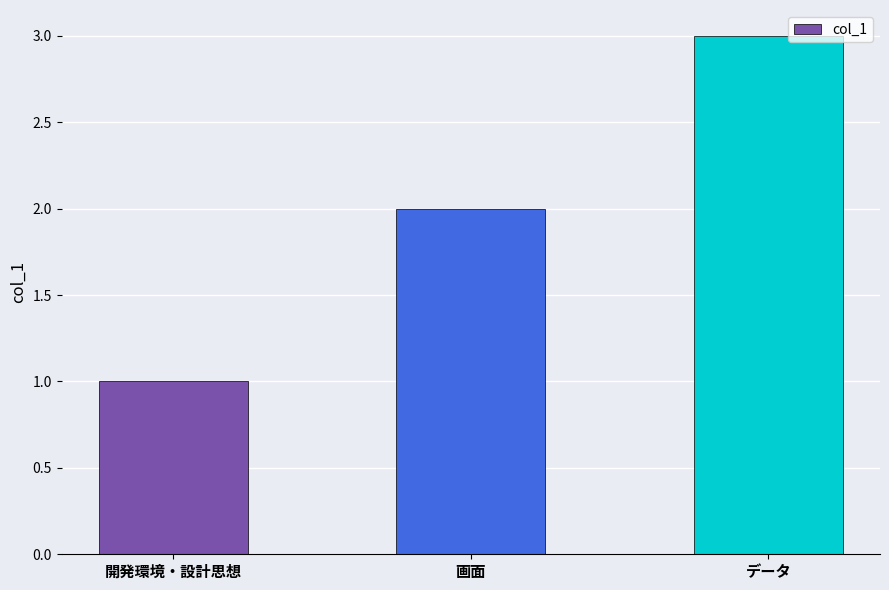

List the labels in order of value, largest first.

データ, 画面, 開発環境・設計思想